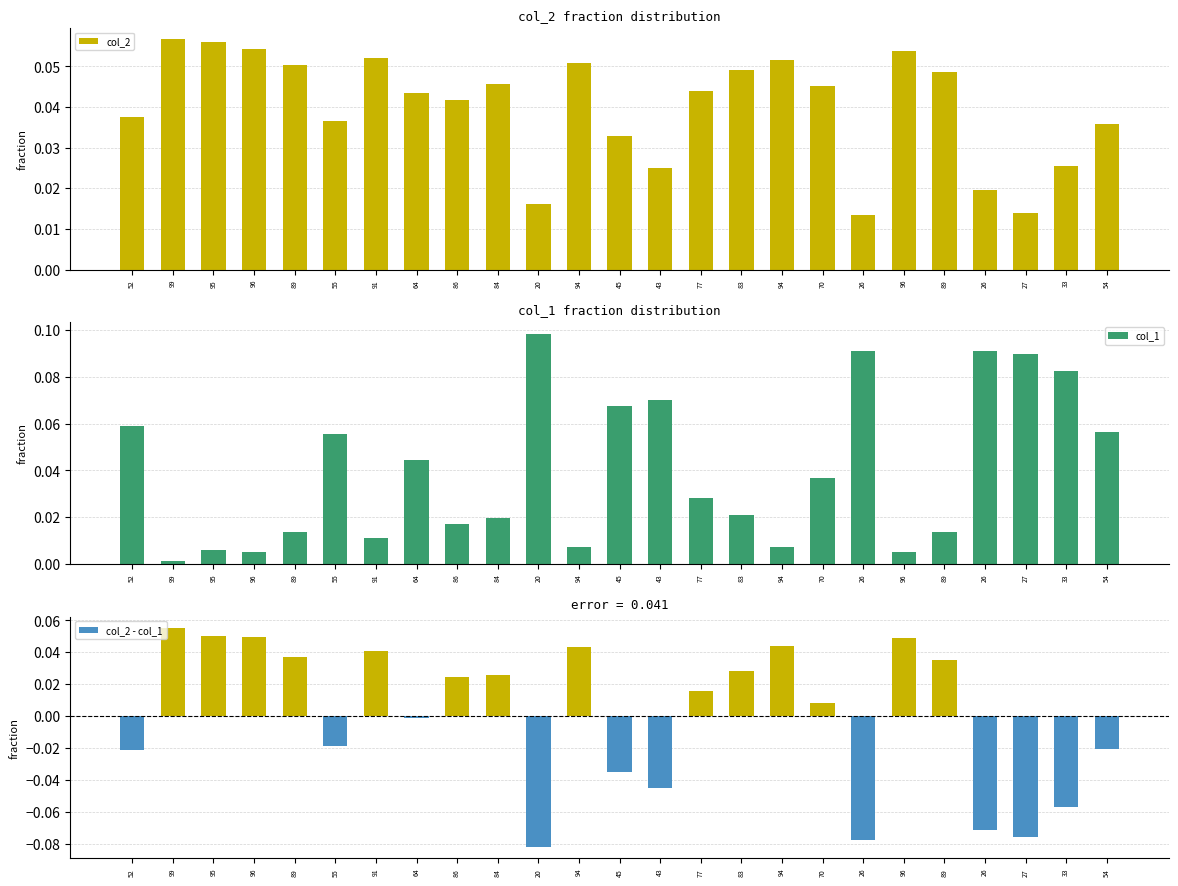

Which series has the largest range (max minus min)?

col_2 - col_1